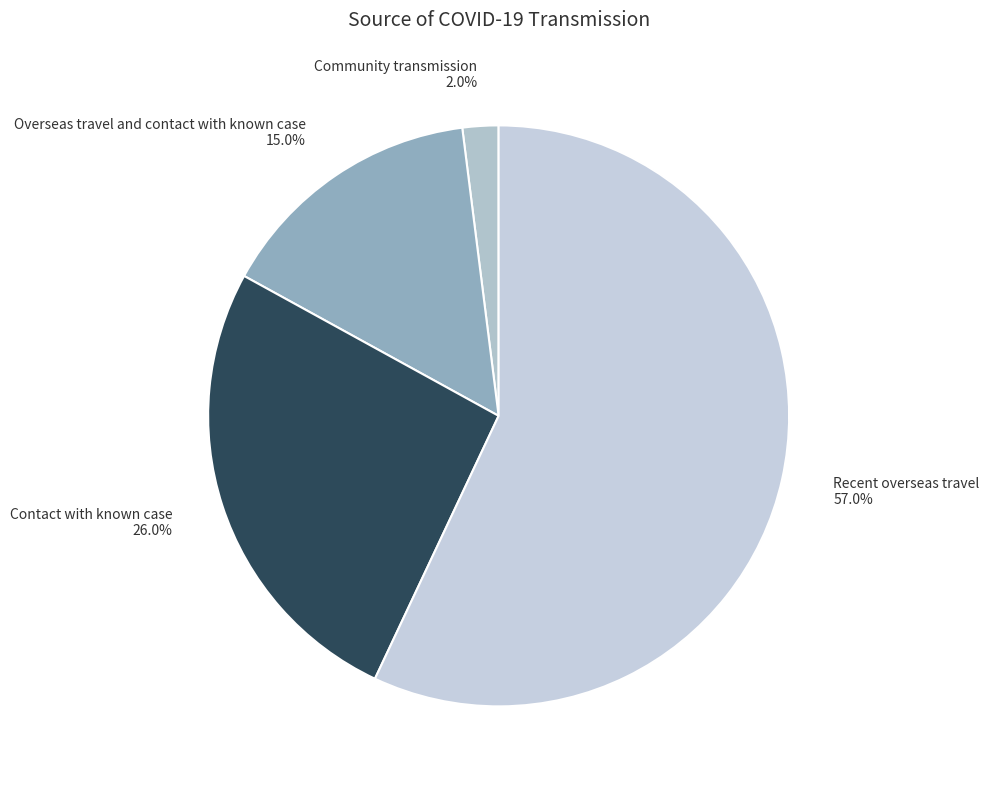

Rank the categories by value from lowest to highest.

Community transmission, Overseas travel and contact with known case, Contact with known case, Recent overseas travel